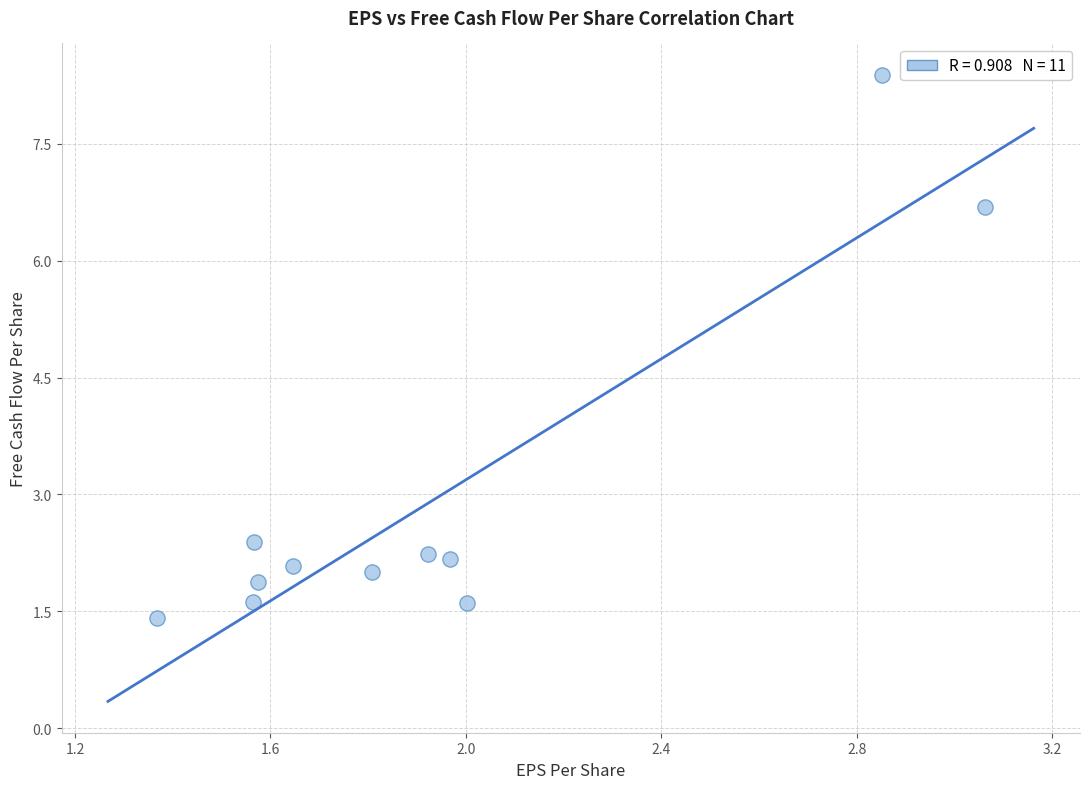

What Y value in the scatter plot is closest to 4?

2.4